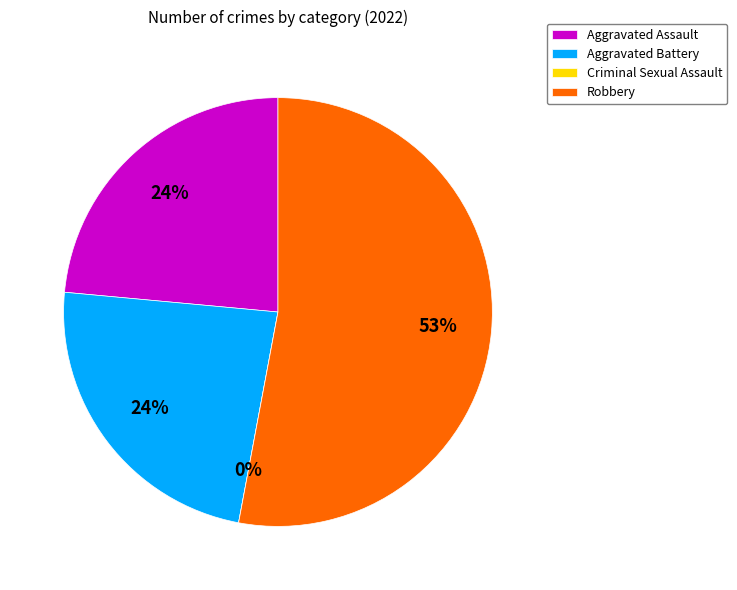

Does any single category account for the majority?

Yes